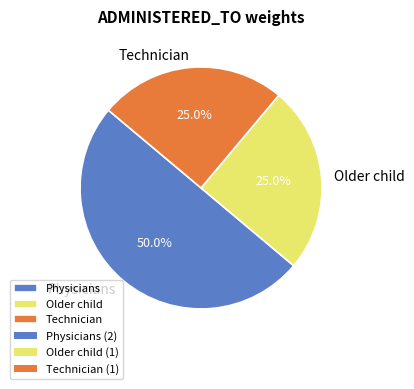

How many segments does this pie chart have?

3